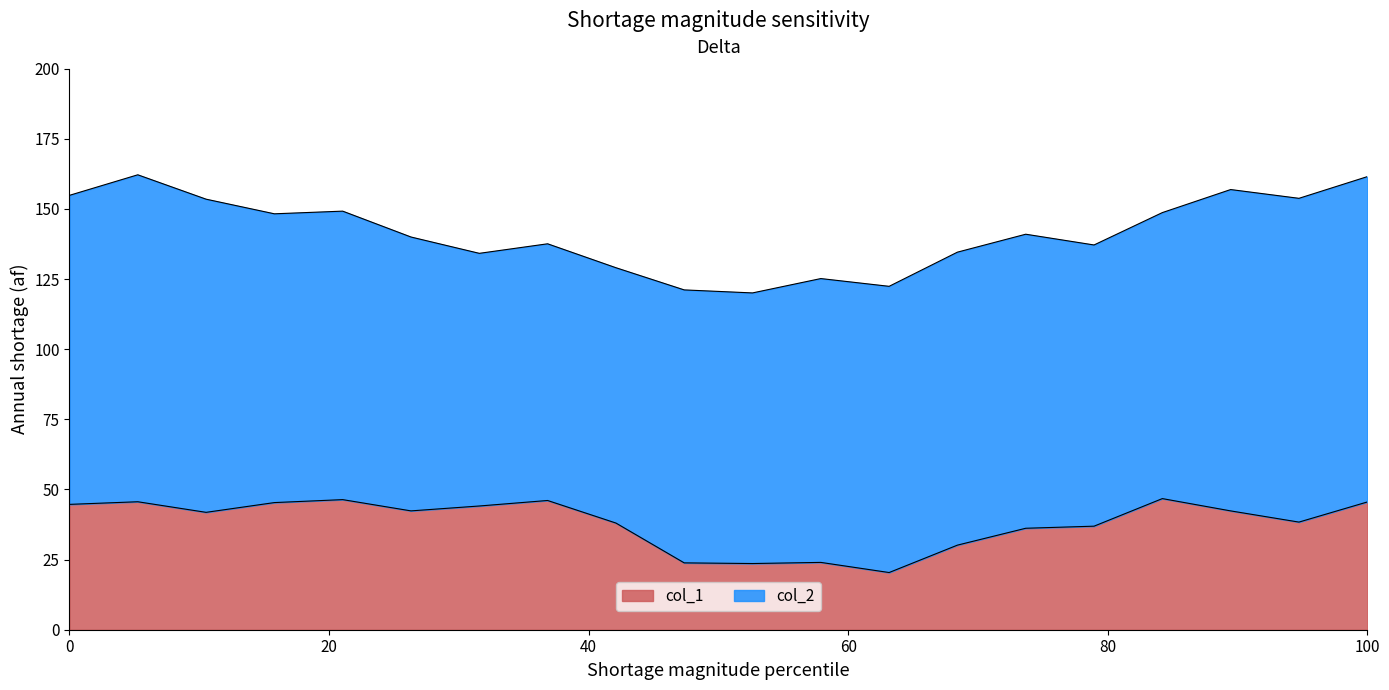

What is the difference between the second highest and minimum values?

26.0